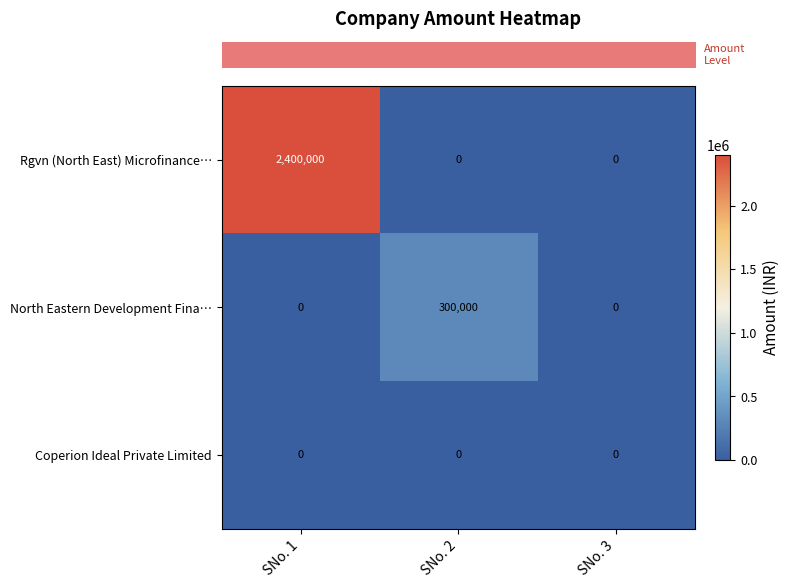

The North Eastern Development Fina… series shows 0 at SNo. 3. True or false?

True